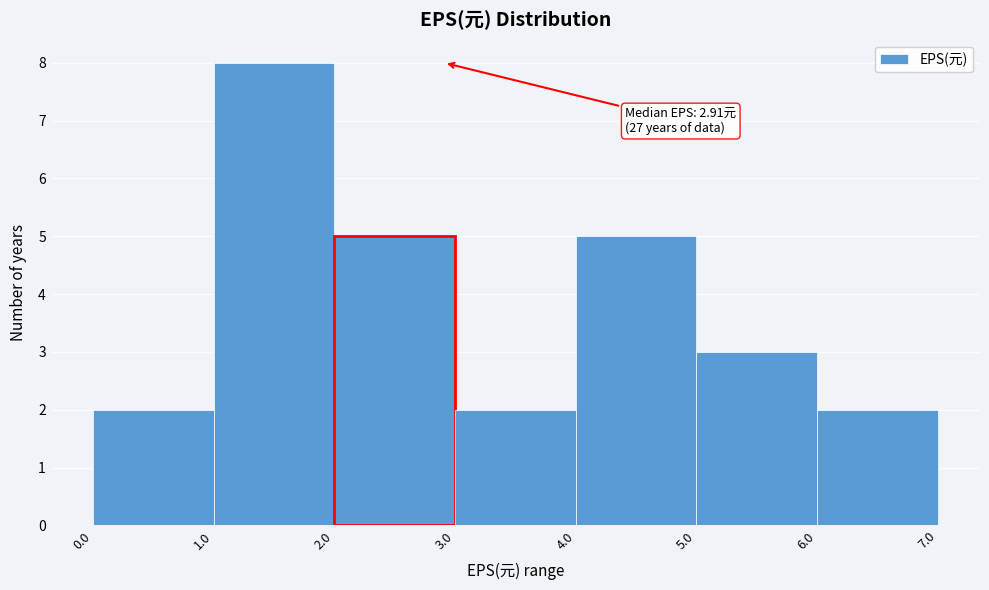

Over which range of the x-axis is the bar tallest?

1.0 to 2.0